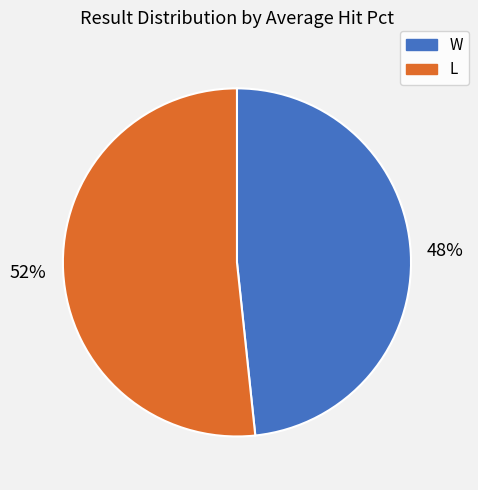

Rank the categories by value from lowest to highest.

W, L